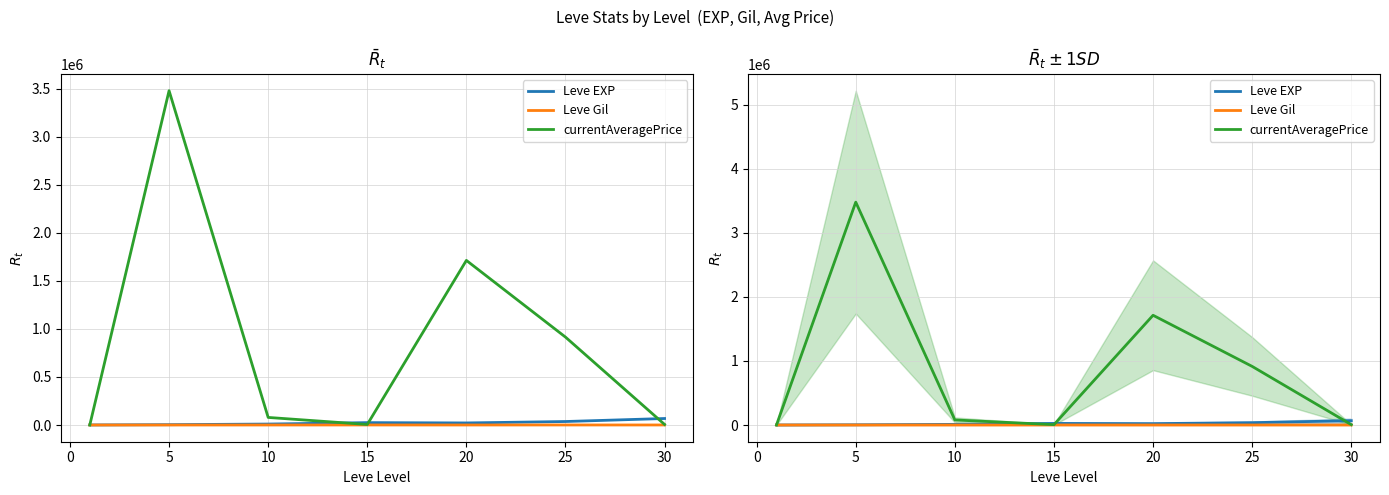

What is the minimum value shown in the chart?

113.0